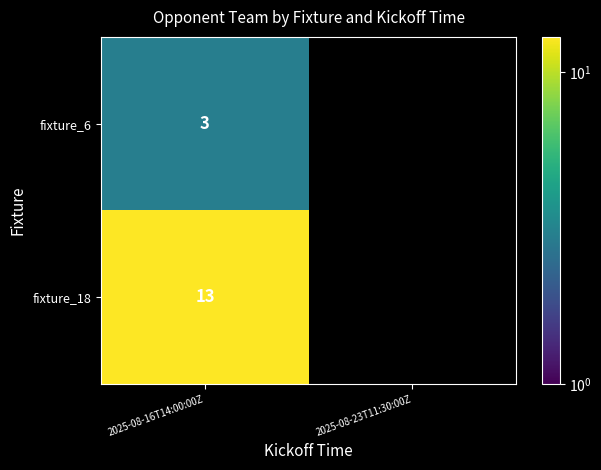

The value of fixture_18 at 2025-08-16T14:00:00Z is 20.1. True or false?

False